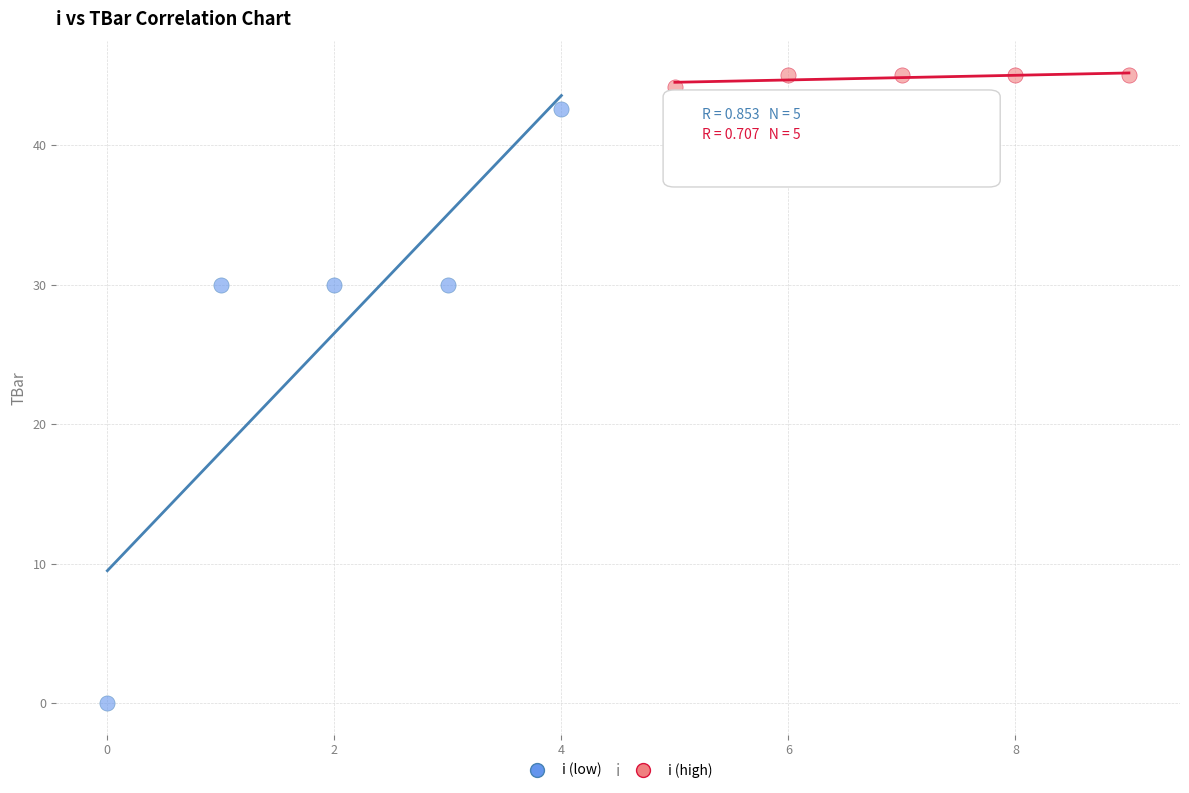

What are all the series names shown in the legend?

i (low), i (high)